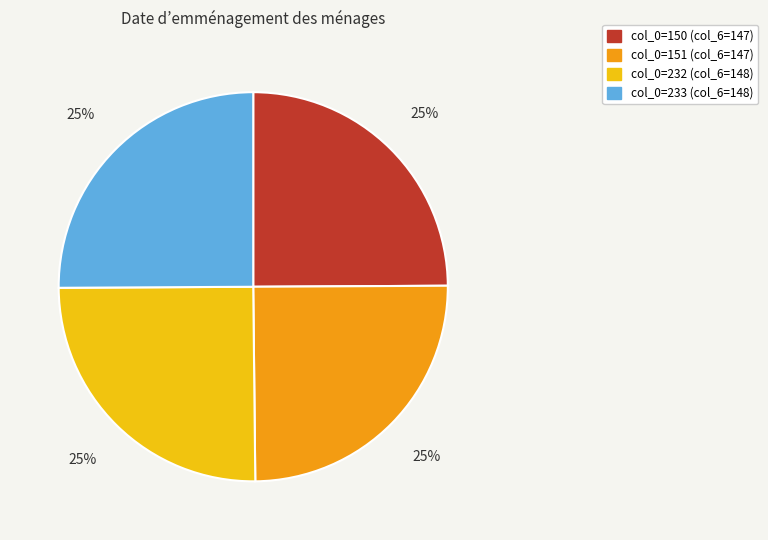

To the nearest percent, what percentage of the pie is col_0=233 (col_6=148)?

25%